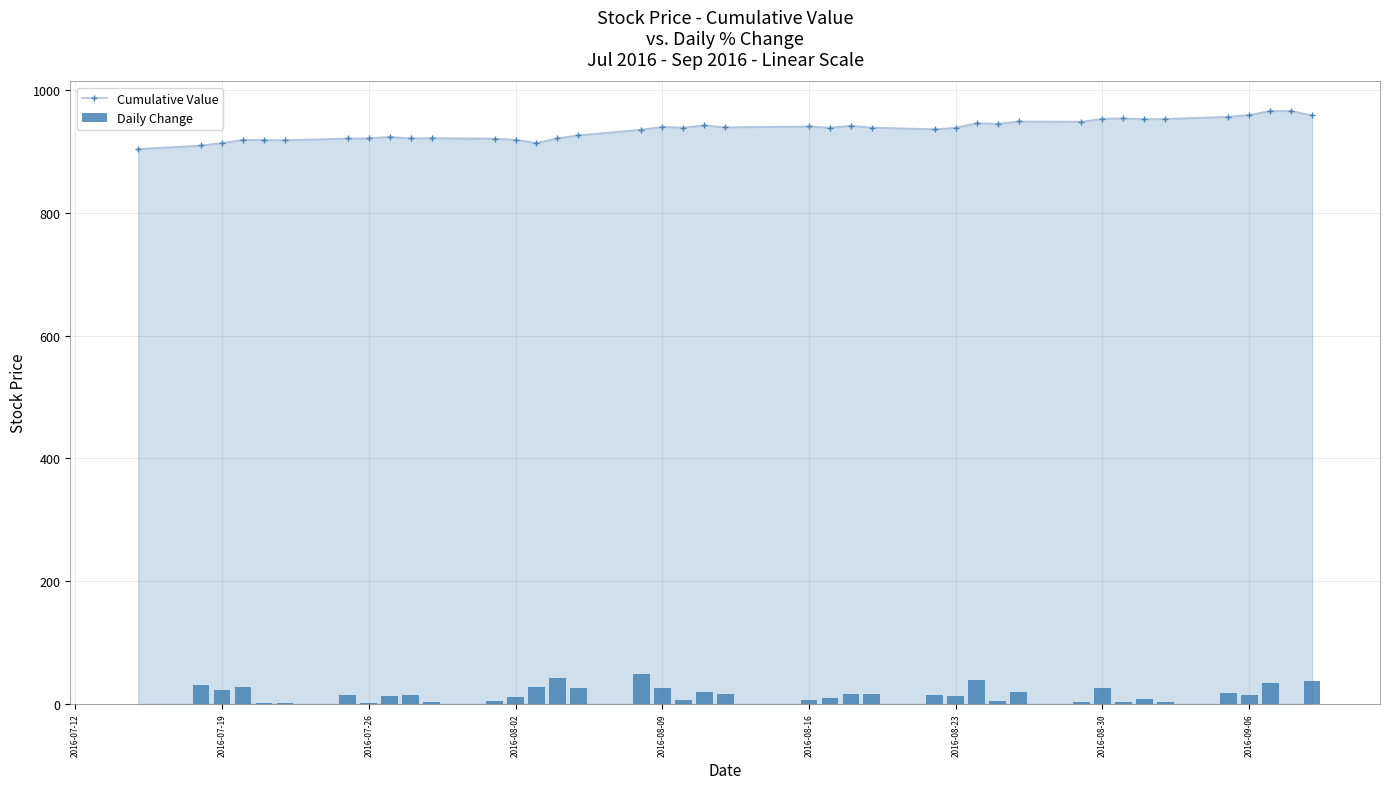

What is the maximum value for Cumulative Value?

966.0